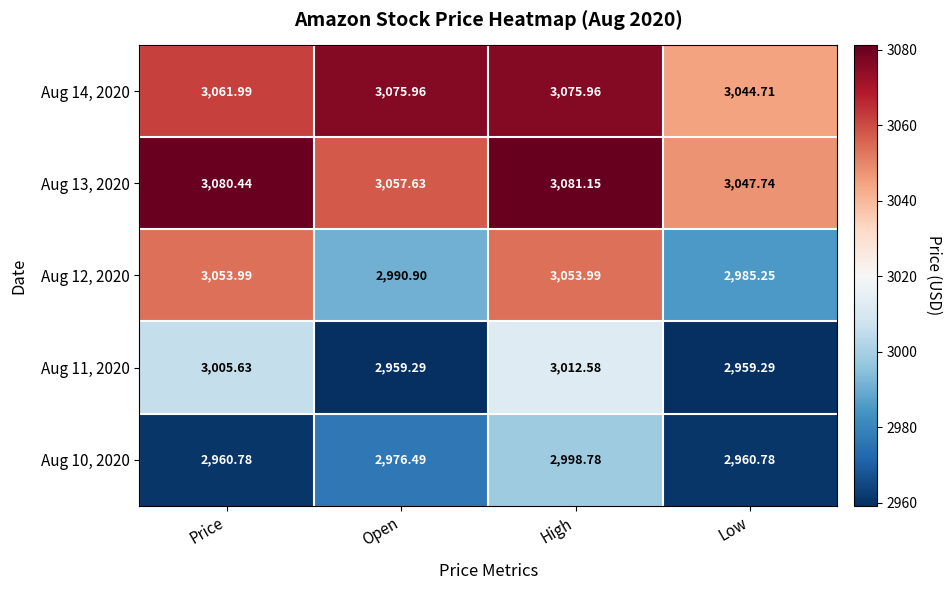

At which category is the sum across all series the highest?

High